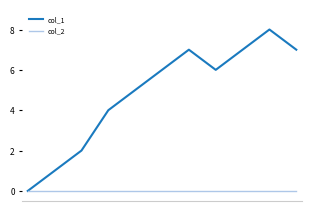

Rank the series by their average value, from lowest to highest.

col_2, col_1